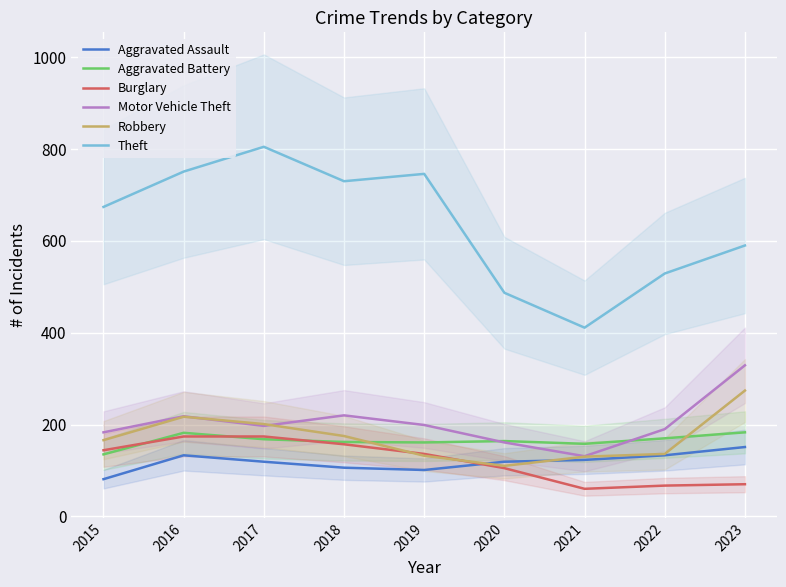

True or false: Burglary has more than 1 points higher than both neighbors.

False